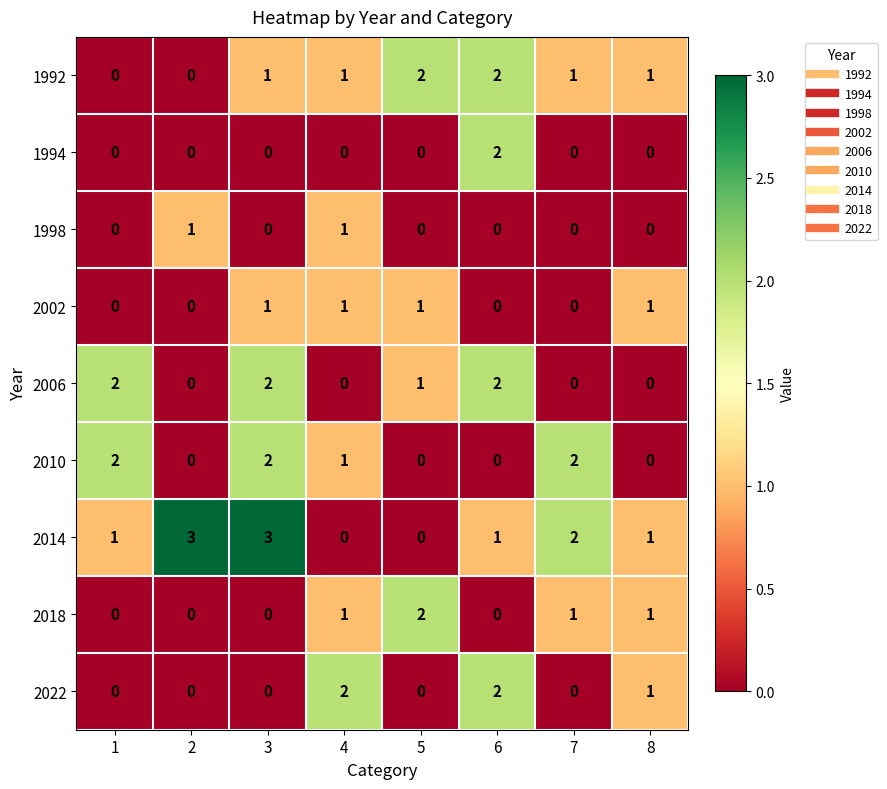

Is it true that 1998 equals 0 at 4?

False